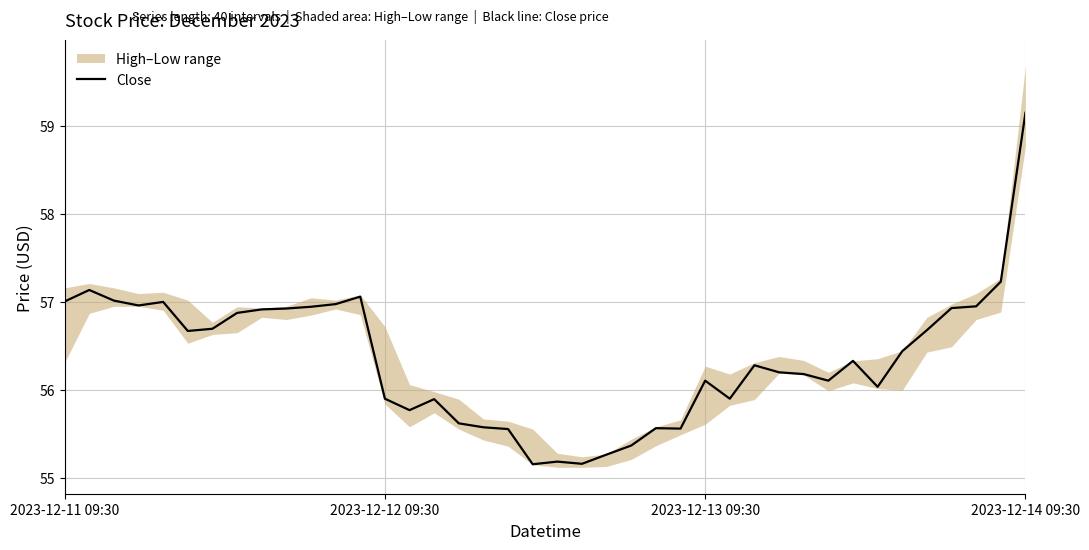

What is the lowest value of the Close series?

55.2